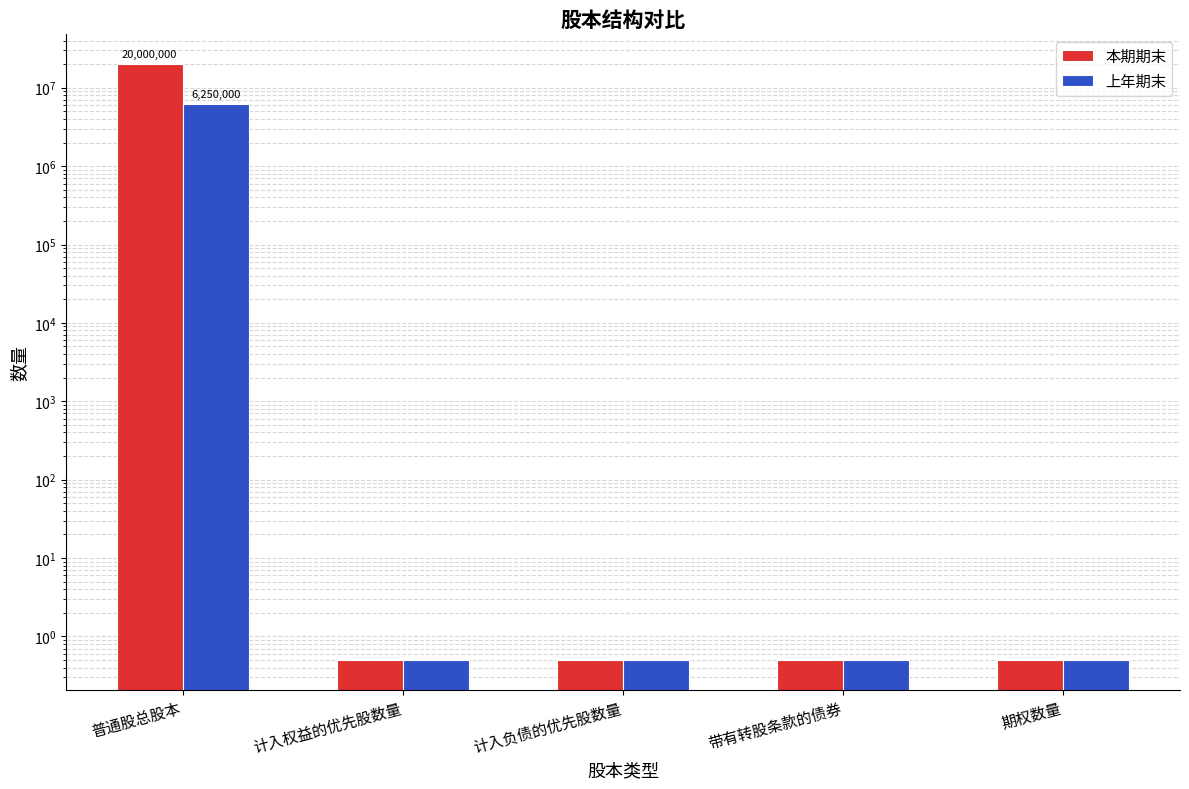

What is the difference between the maximum and minimum values in the 上年期末 series?

6249999.5